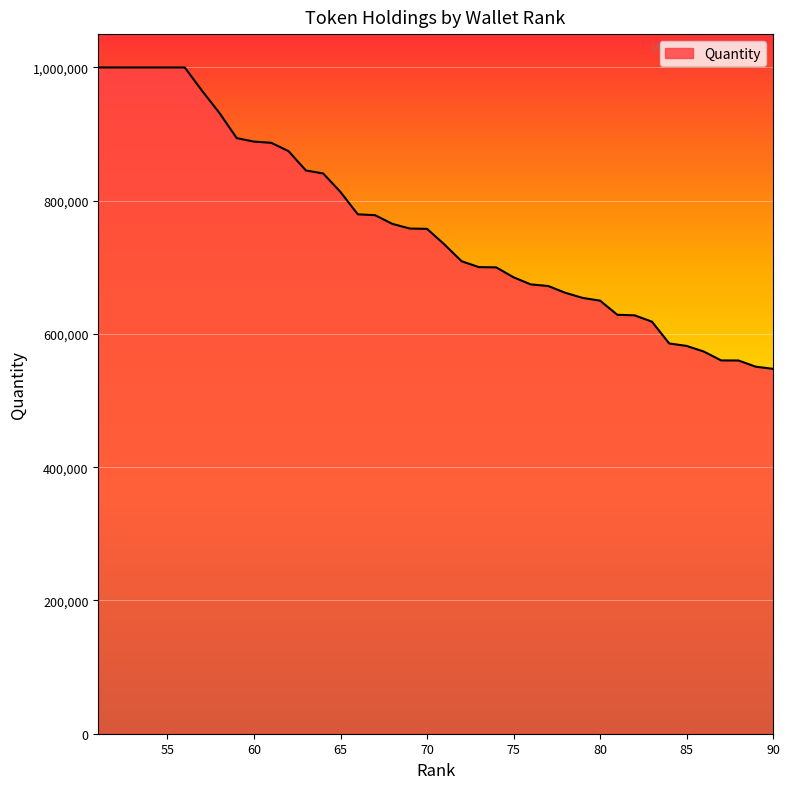

What is the minimum value shown in the chart?

547660.3